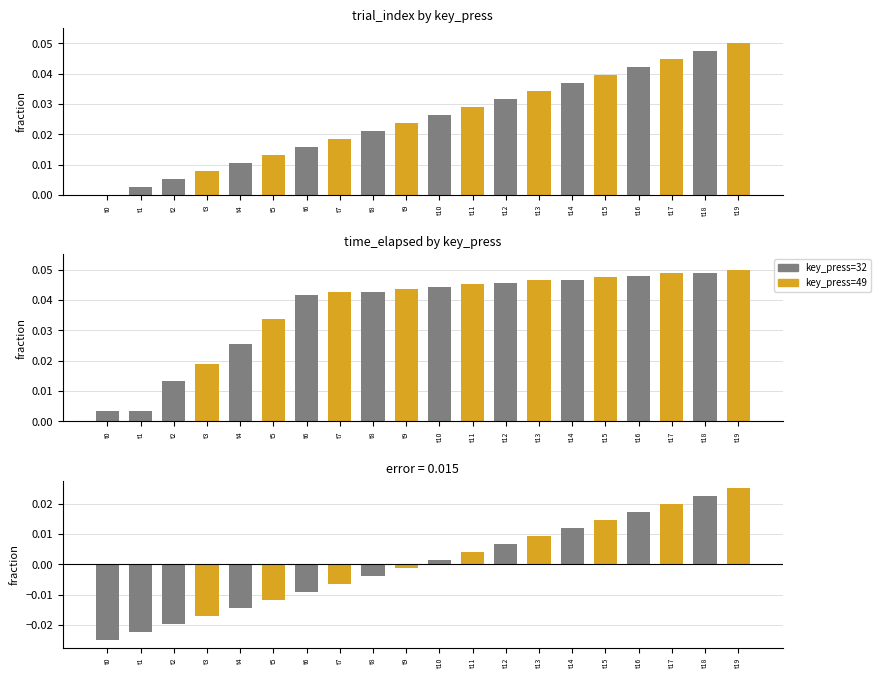

Rank the series by their average value, from highest to lowest.

time_elapsed, trial_index, difference